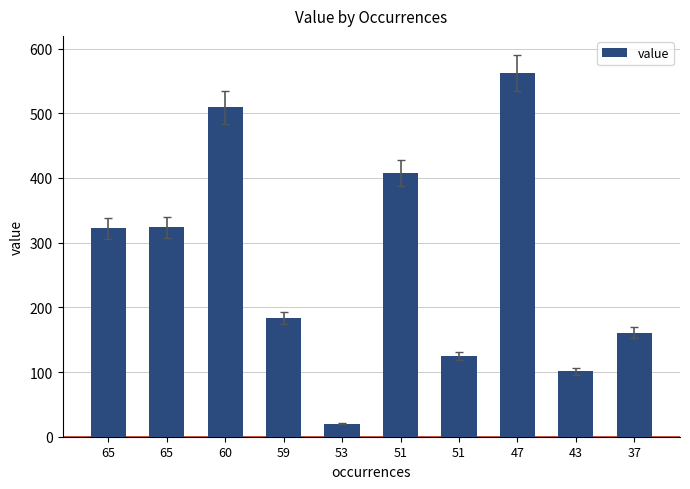

True or false: the data shows 125 at 51.

True